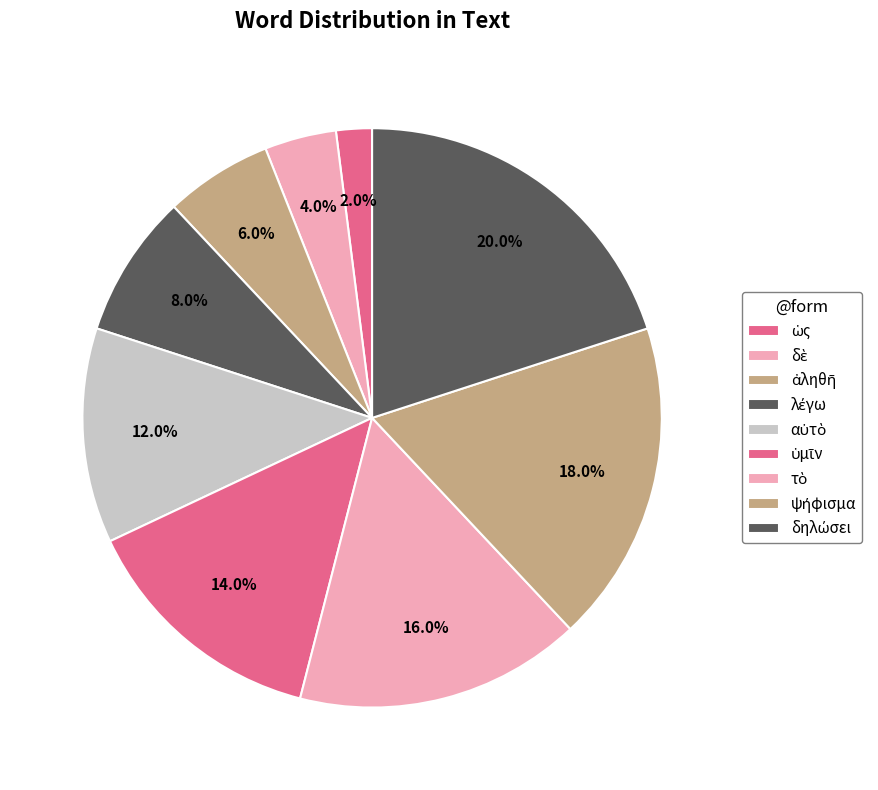

What is the smallest slice in the pie chart?

ὡς